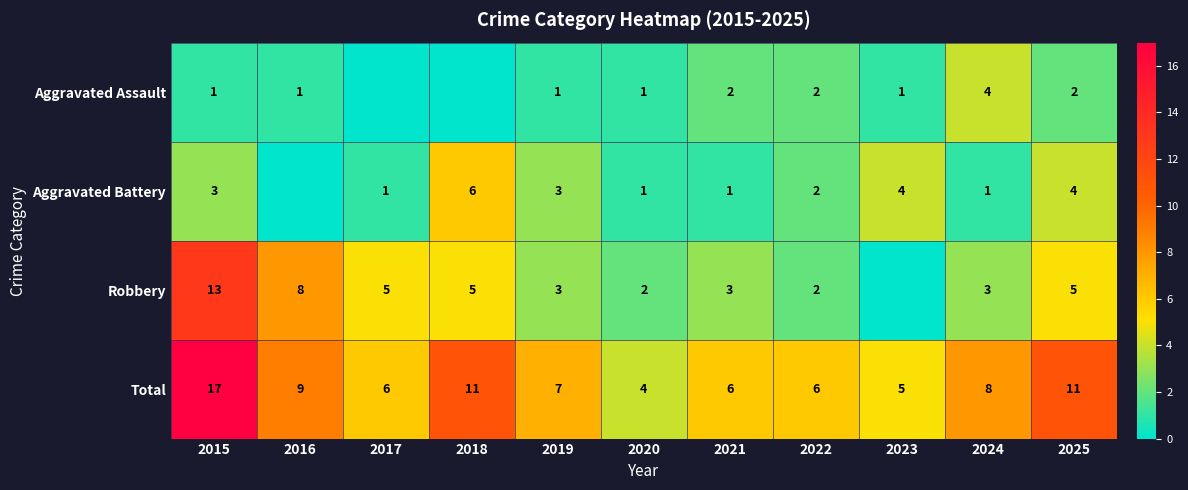

The Aggravated Assault series shows 1 at 2023. True or false?

True